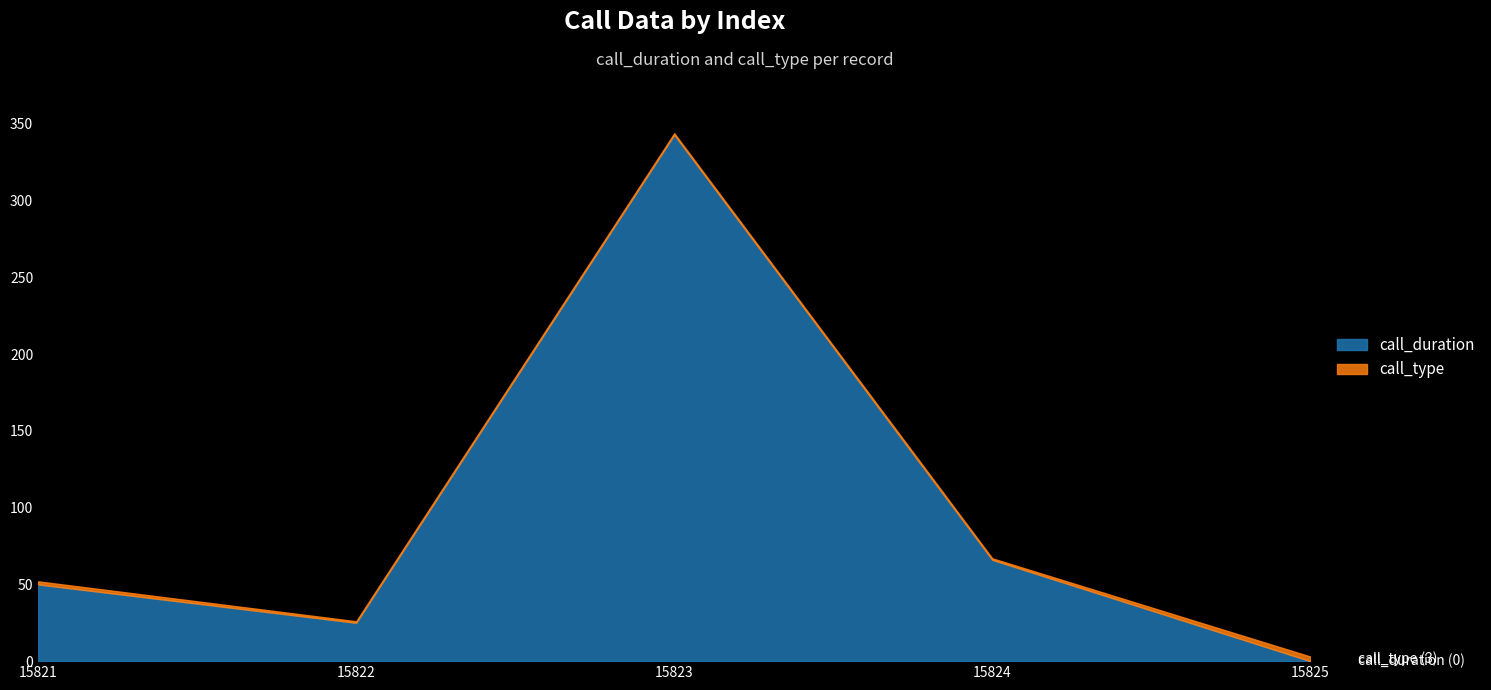

Rank the series by their maximum value, from highest to lowest.

call_duration, call_type